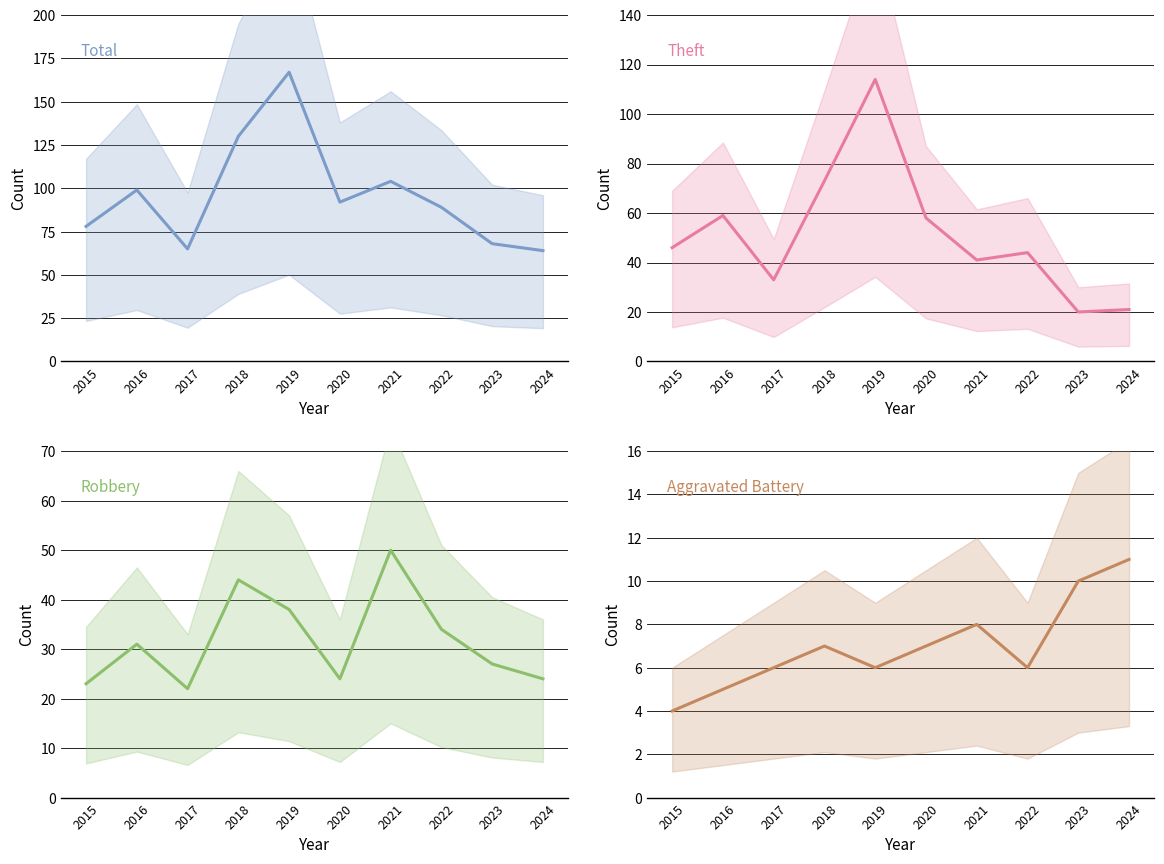

Between 2015 and 2016, which is larger?

2016